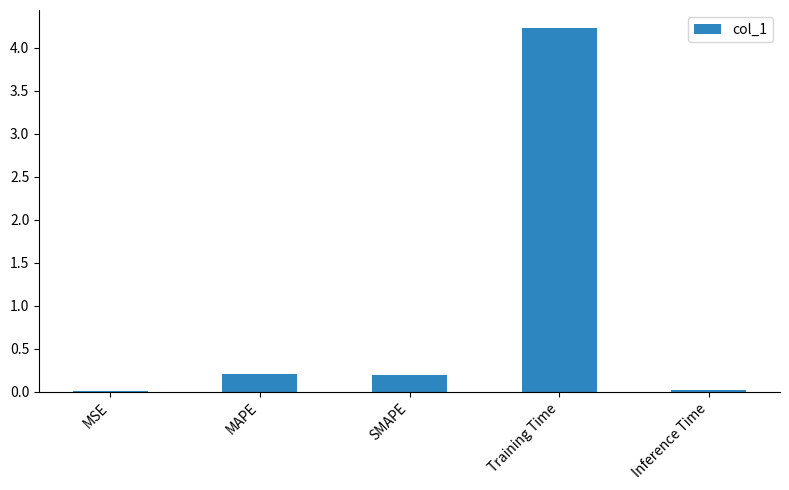

What is the greatest value displayed?

4.2